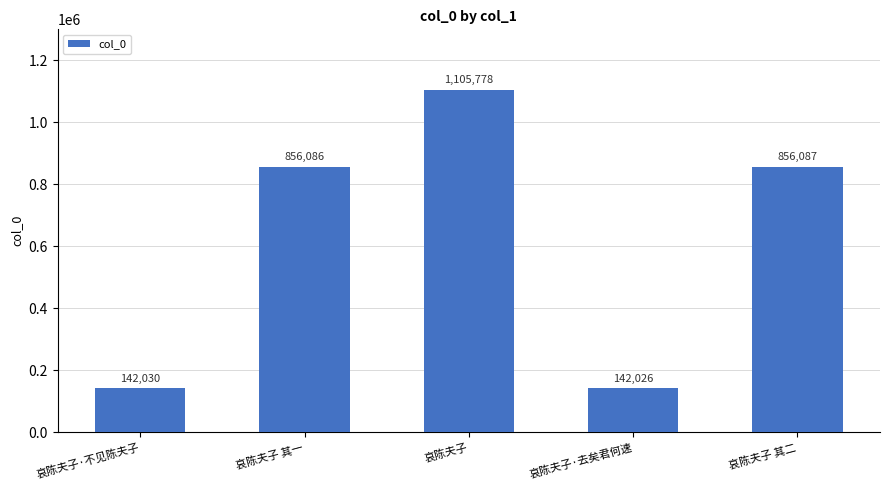

What is the difference between the maximum and second lowest values?

963748